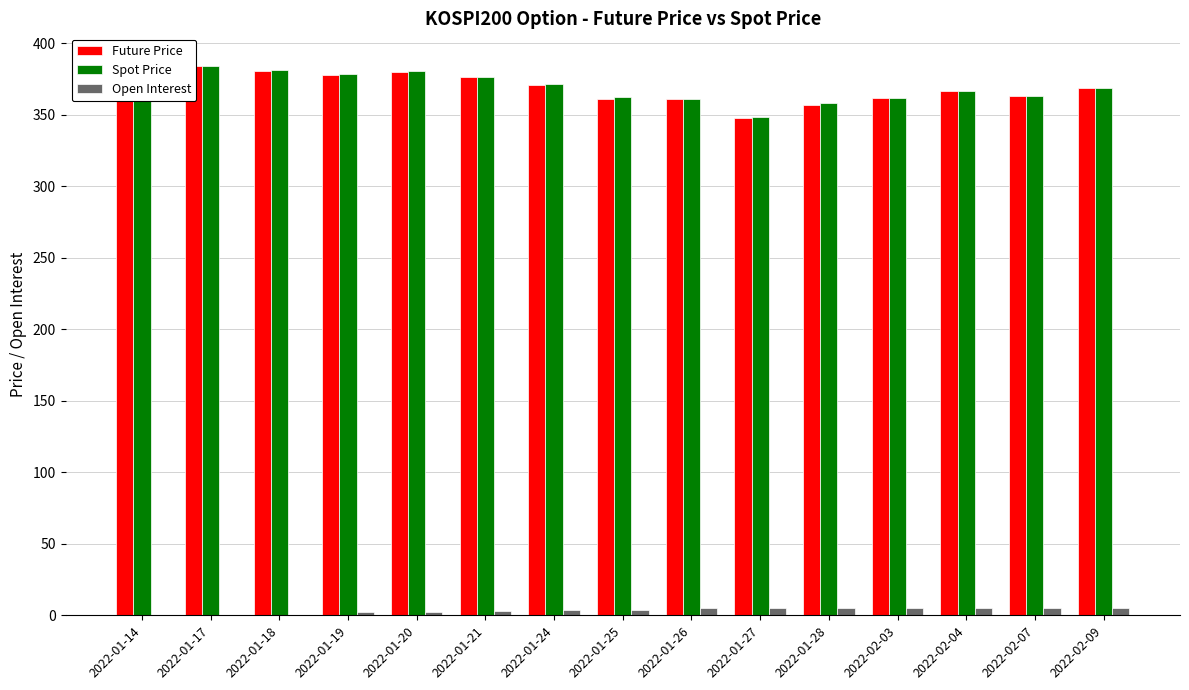

Which category has the lowest value across all series?

2022-01-14